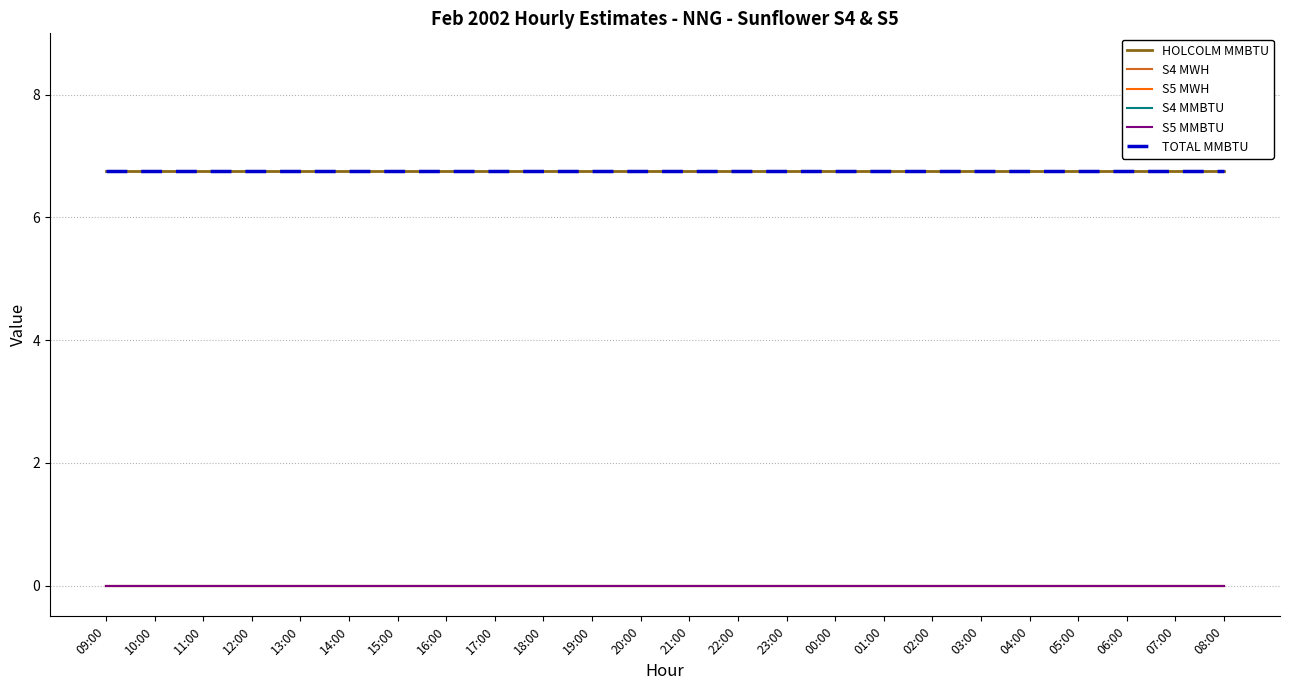

True or false: S4 MWH and TOTAL MMBTU cross at least once.

False